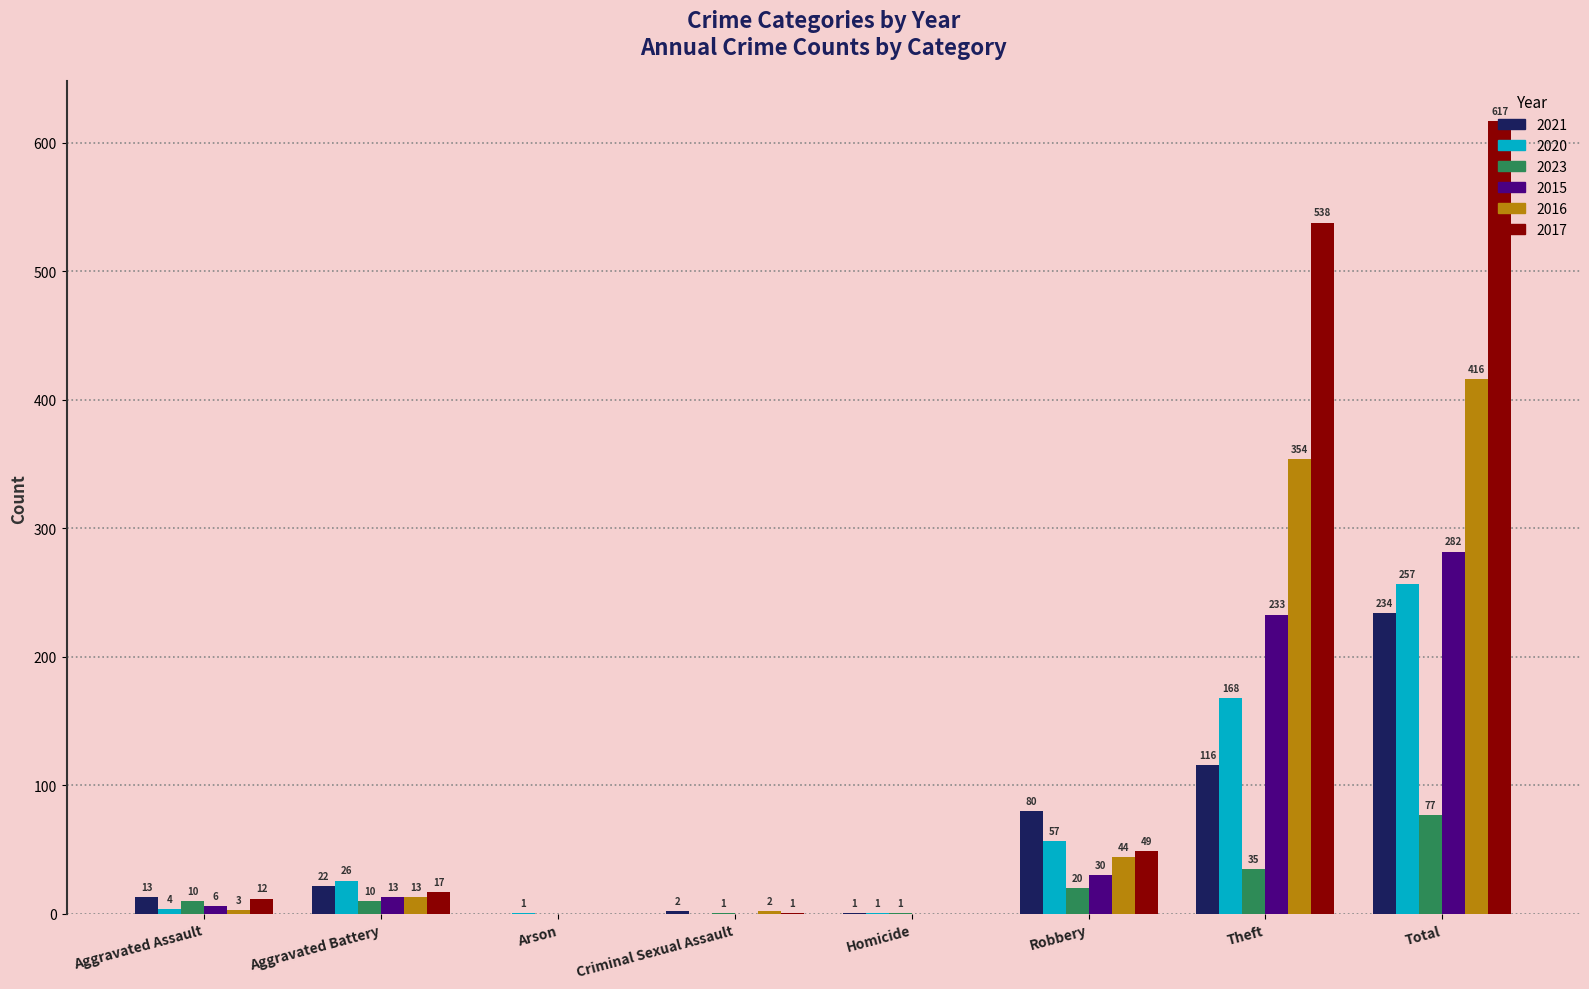

Where is 2015 nearest to the value 141?

Theft